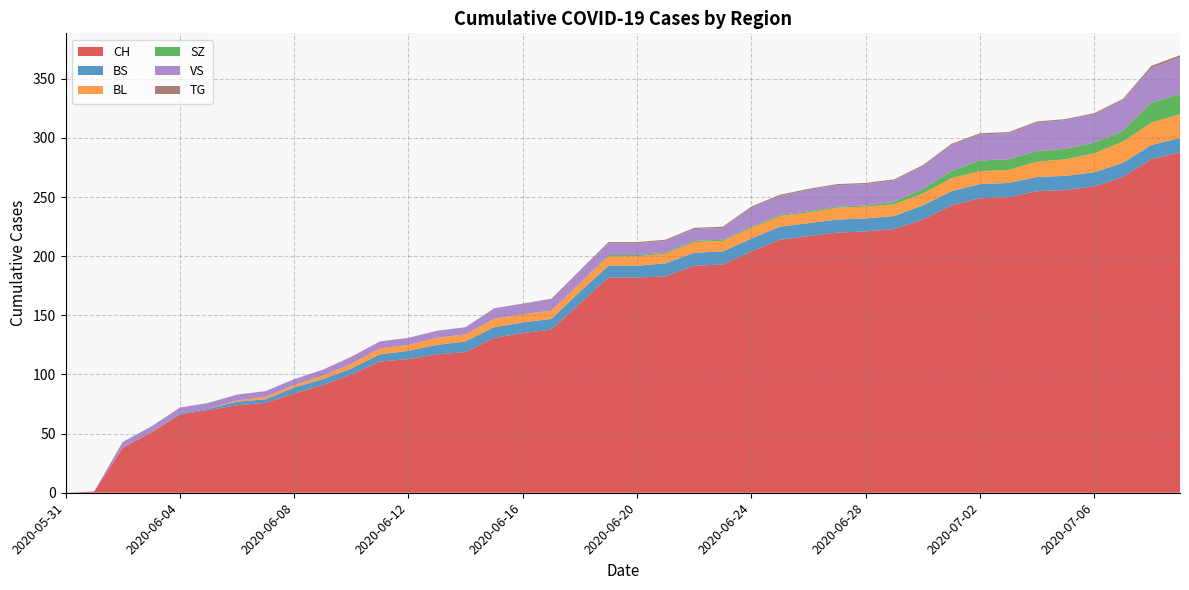

Reading left to right, list all the values displayed in this chart.

CH: 0	1	38	51	66	70	74	76	84	91	100	111	113	117	119	131	135	138	160	182	182	183	192	193	204	214	217	220	221	223	231	243	249	250	255	256	259	267	282	288
BS: 0	0	0	0	1	1	3	3	5	5	5	6	7	8	9	9	9	9	10	10	10	11	11	11	11	11	11	11	11	11	12	12	12	12	12	12	12	12	12	12
BL: 0	0	0	0	0	0	1	2	2	3	4	5	5	6	6	7	7	7	7	8	8	8	9	9	9	9	9	10	10	10	10	11	11	11	13	14	16	18	19	20
SZ: 0	0	0	0	0	0	0	0	0	0	0	0	0	0	0	0	0	0	0	1	1	1	1	1	1	1	1	1	1	2	4	6	9	9	9	9	9	9	17	17
VS: 0	0	5	5	5	5	5	5	5	5	6	6	6	6	6	9	9	9	10	10	10	10	10	10	16	16	18	18	18	18	19	22	22	22	24	24	24	26	29	31
TG: 0	0	0	0	0	0	0	0	0	0	0	0	0	0	0	0	0	1	1	1	1	1	1	1	1	1	1	1	1	1	1	1	1	1	1	1	1	1	2	2